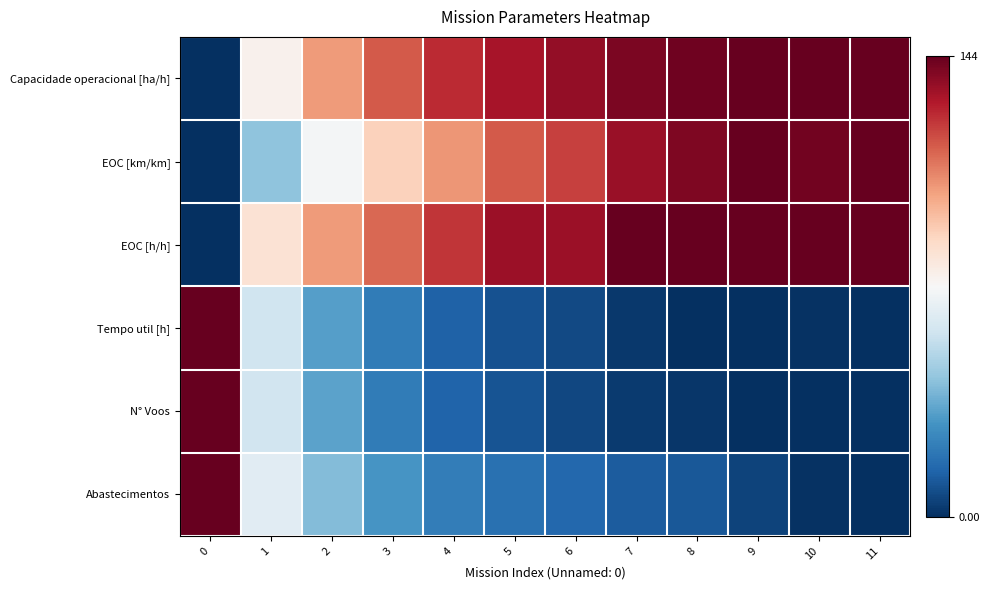

Rank the series at 8 from lowest to highest value.

Tempo util [h], N° Voos, Abastecimentos, EOC [km/km], Capacidade operacional [ha/h], EOC [h/h]